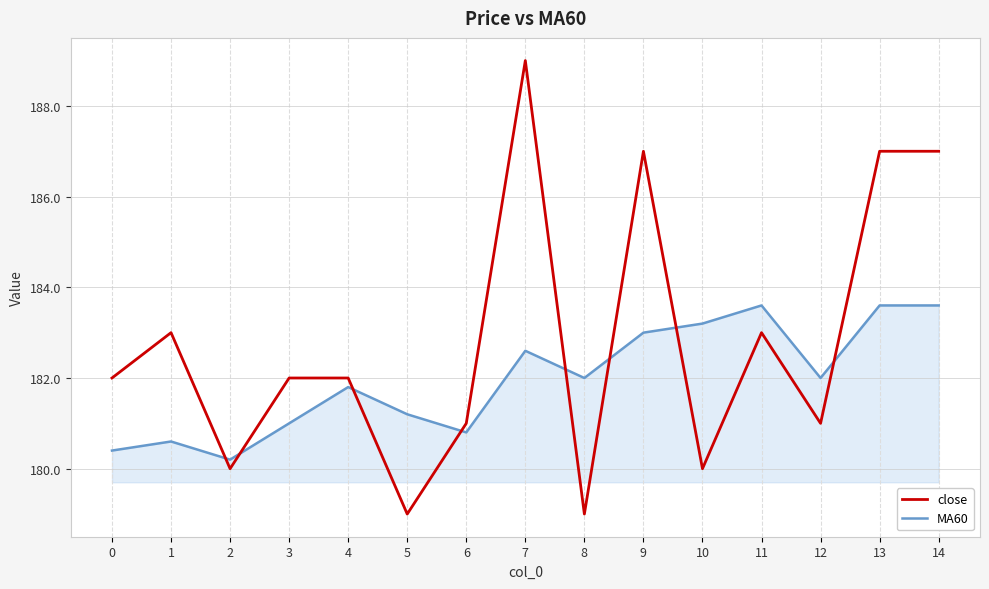

What is the maximum value for close?

189.0